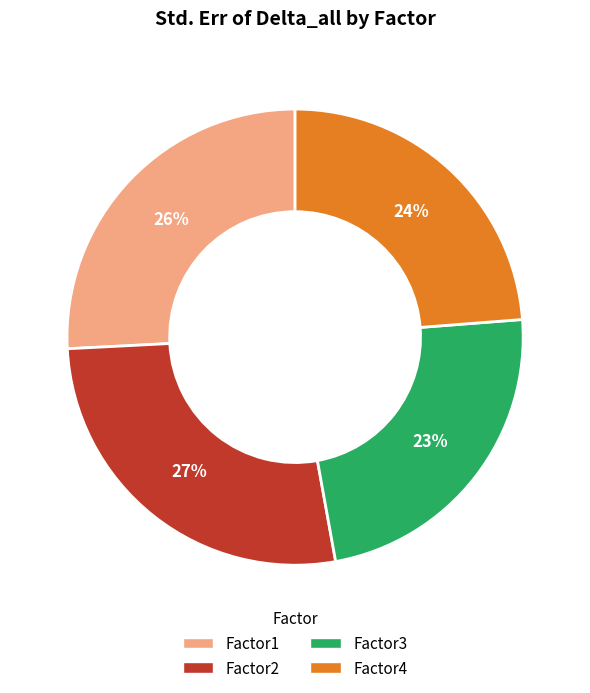

To the nearest percent, what percentage of the pie is Factor1?

26%